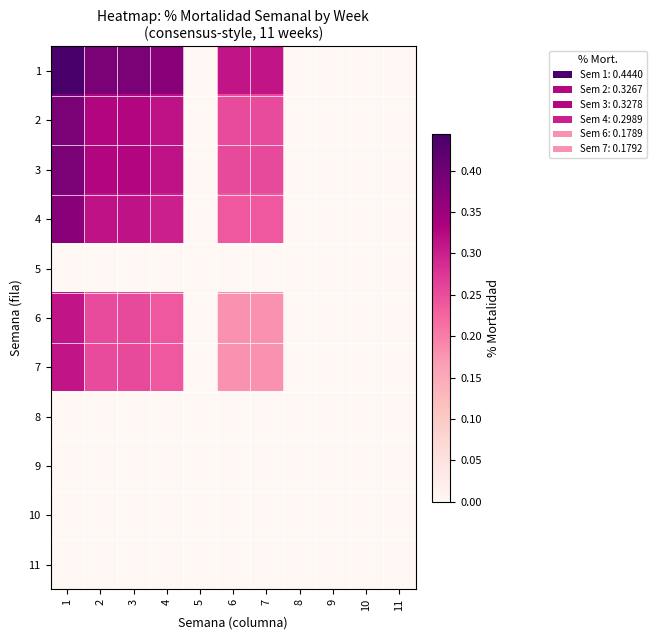

Reading left to right, what are all the values shown in this chart?

1: 1=0.4	2=0.4	3=0.4	4=0.4	5=0.0	6=0.3	7=0.3	8=0.0	9=0.0	10=0.0	11=0.0
2: 1=0.4	2=0.3	3=0.3	4=0.3	5=0.0	6=0.3	7=0.3	8=0.0	9=0.0	10=0.0	11=0.0
3: 1=0.4	2=0.3	3=0.3	4=0.3	5=0.0	6=0.3	7=0.3	8=0.0	9=0.0	10=0.0	11=0.0
4: 1=0.4	2=0.3	3=0.3	4=0.3	5=0.0	6=0.2	7=0.2	8=0.0	9=0.0	10=0.0	11=0.0
5: 1=0.0	2=0.0	3=0.0	4=0.0	5=0.0	6=0.0	7=0.0	8=0.0	9=0.0	10=0.0	11=0.0
6: 1=0.3	2=0.3	3=0.3	4=0.2	5=0.0	6=0.2	7=0.2	8=0.0	9=0.0	10=0.0	11=0.0
7: 1=0.3	2=0.3	3=0.3	4=0.2	5=0.0	6=0.2	7=0.2	8=0.0	9=0.0	10=0.0	11=0.0
8: 1=0.0	2=0.0	3=0.0	4=0.0	5=0.0	6=0.0	7=0.0	8=0.0	9=0.0	10=0.0	11=0.0
9: 1=0.0	2=0.0	3=0.0	4=0.0	5=0.0	6=0.0	7=0.0	8=0.0	9=0.0	10=0.0	11=0.0
10: 1=0.0	2=0.0	3=0.0	4=0.0	5=0.0	6=0.0	7=0.0	8=0.0	9=0.0	10=0.0	11=0.0
11: 1=0.0	2=0.0	3=0.0	4=0.0	5=0.0	6=0.0	7=0.0	8=0.0	9=0.0	10=0.0	11=0.0